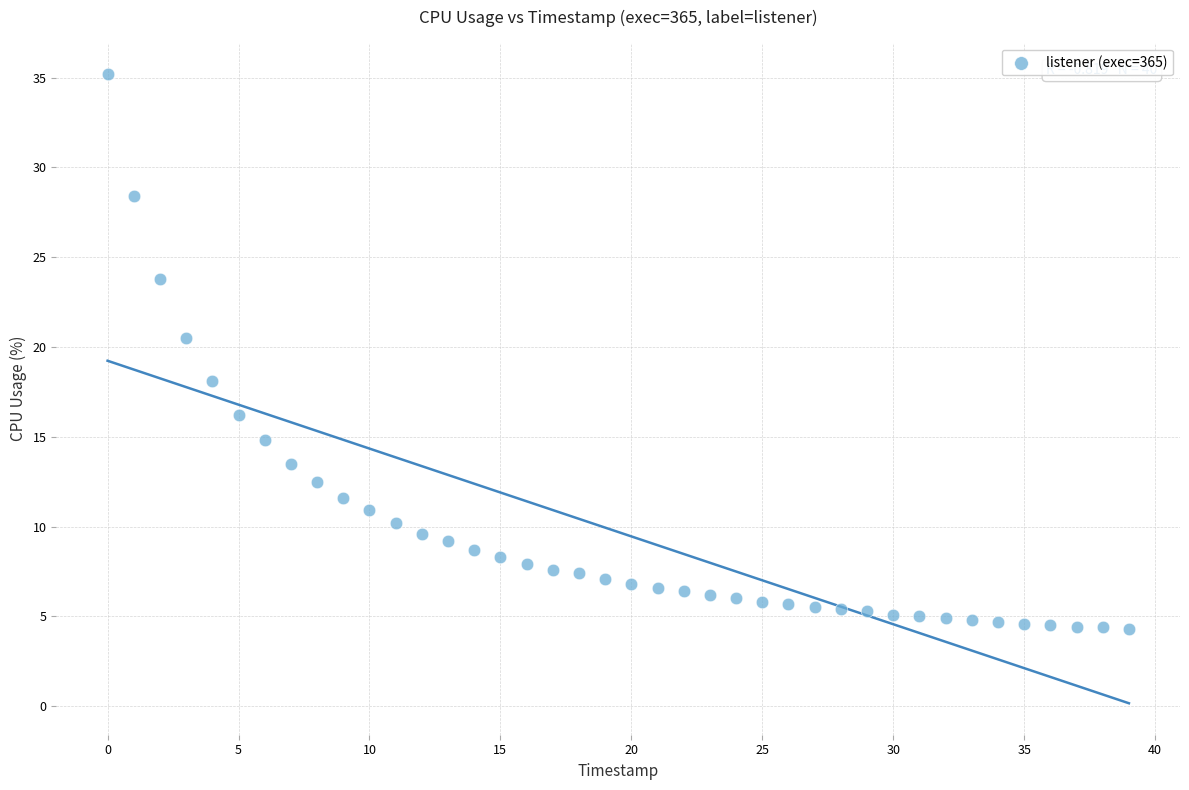

What is the range of Y values (max minus min)?

30.9